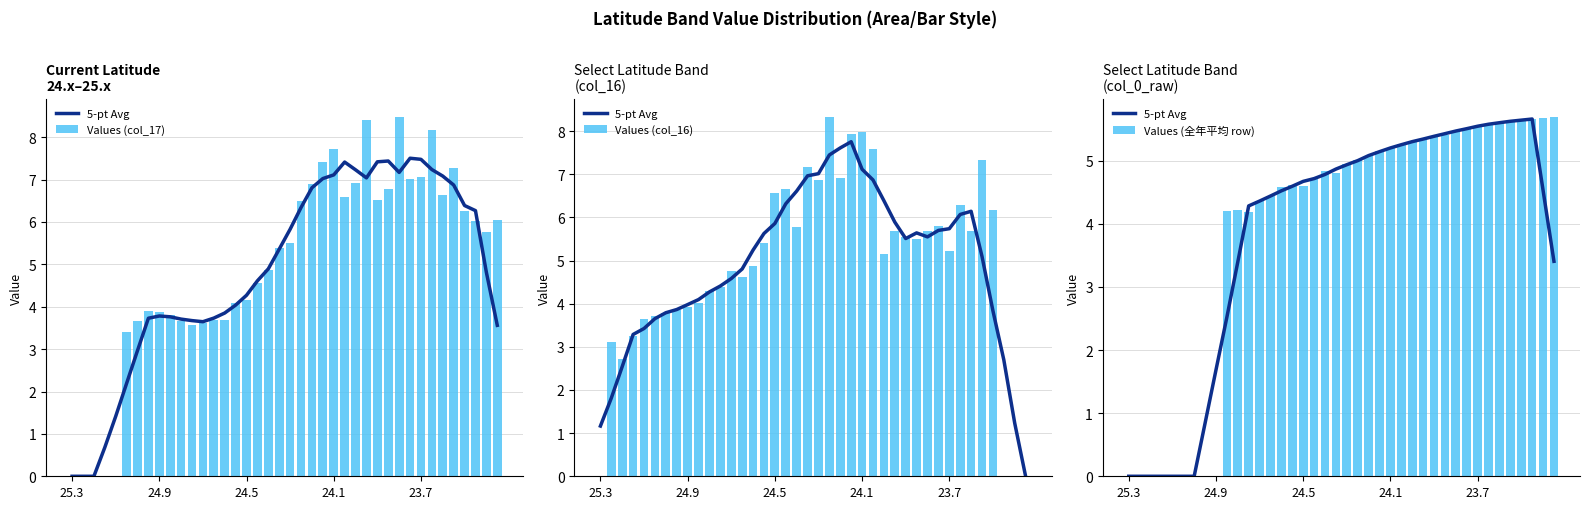

What is the sum of all Values (col_17) values?

197.9